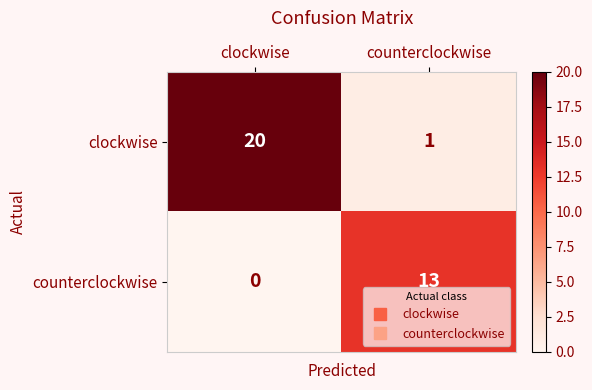

List the series in order of their peak value, lowest first.

counterclockwise, clockwise